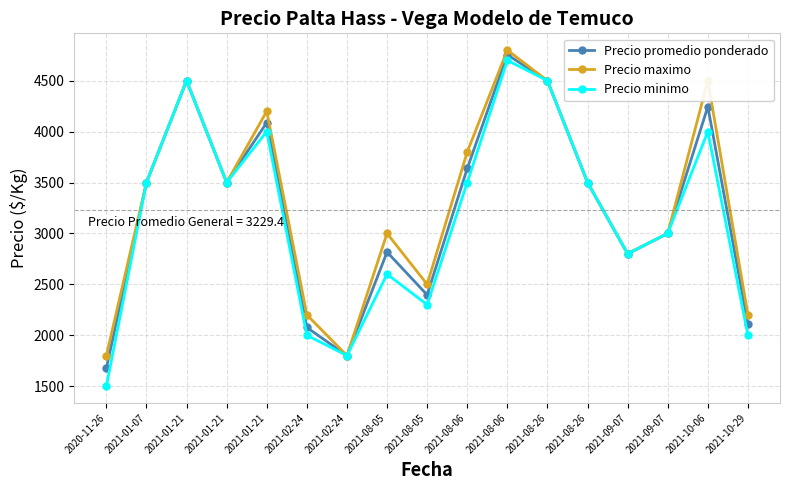

How many data points does each series have?

17